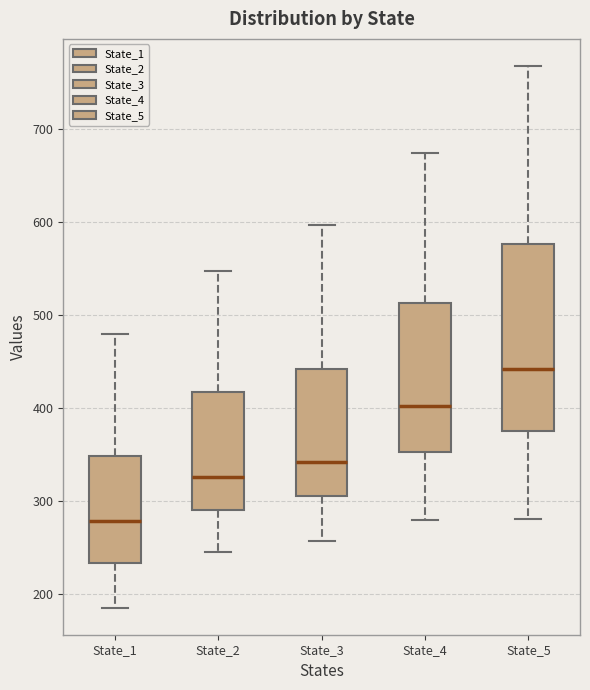

Which box has the lowest median line?

State_1